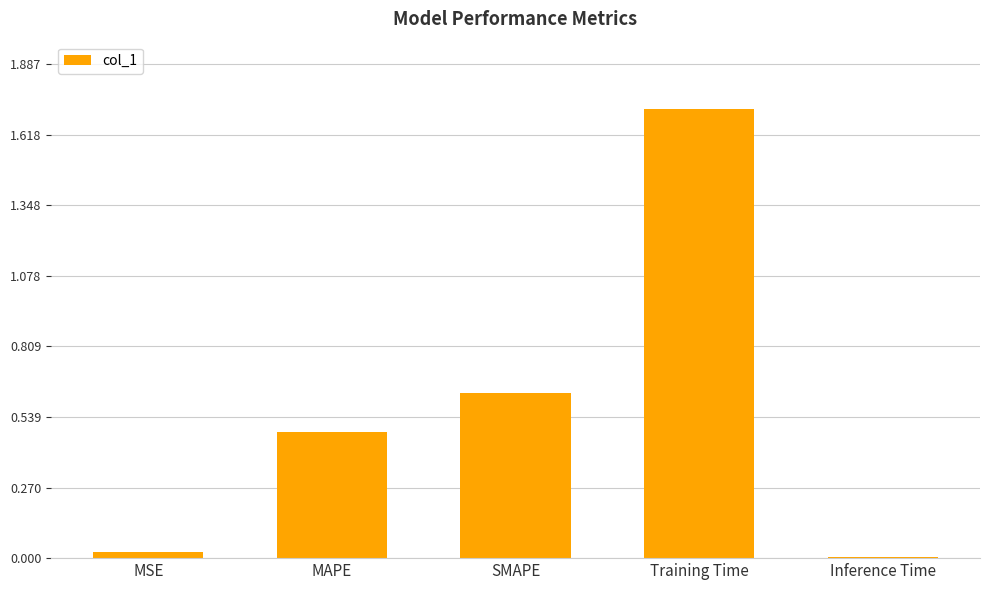

How many categories are shown in the chart?

5